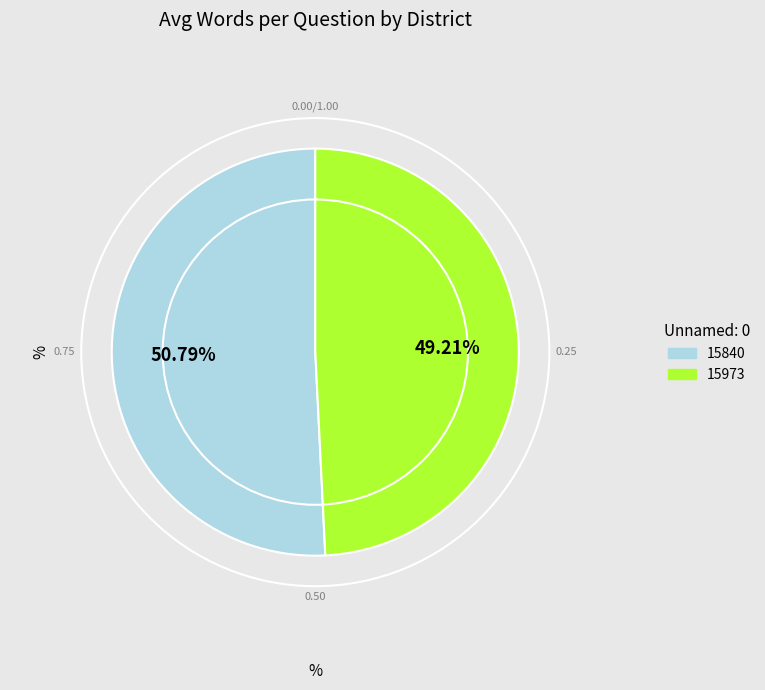

Which category has the smallest portion of the pie?

15973